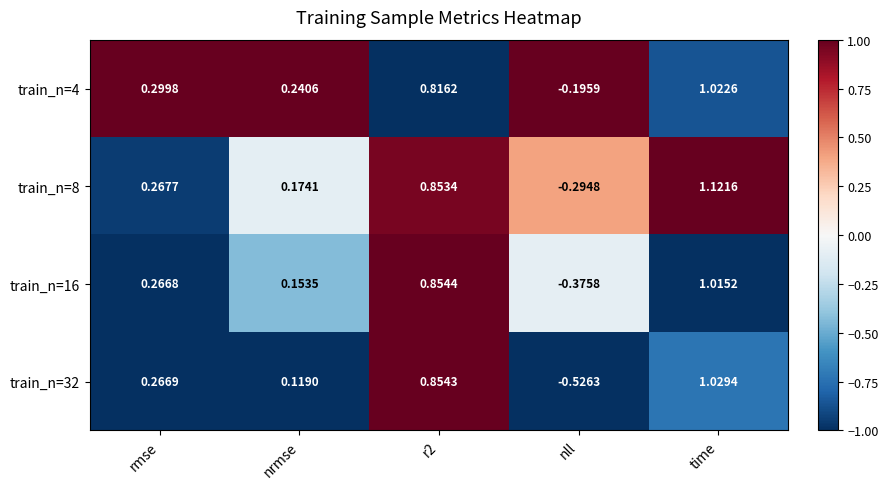

At which category is the sum across all series the highest?

time